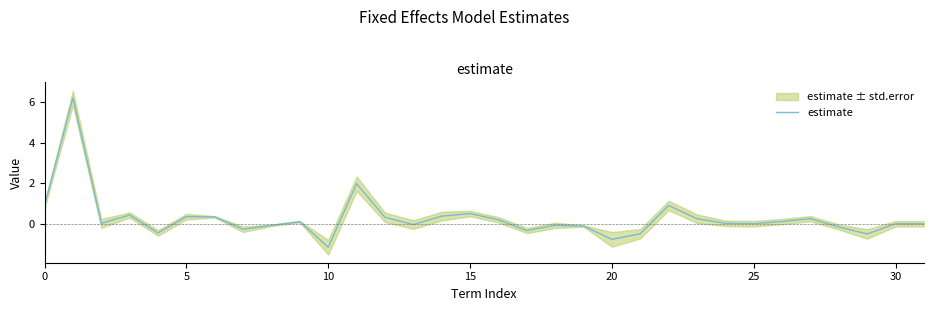

How many positive values are there?

17